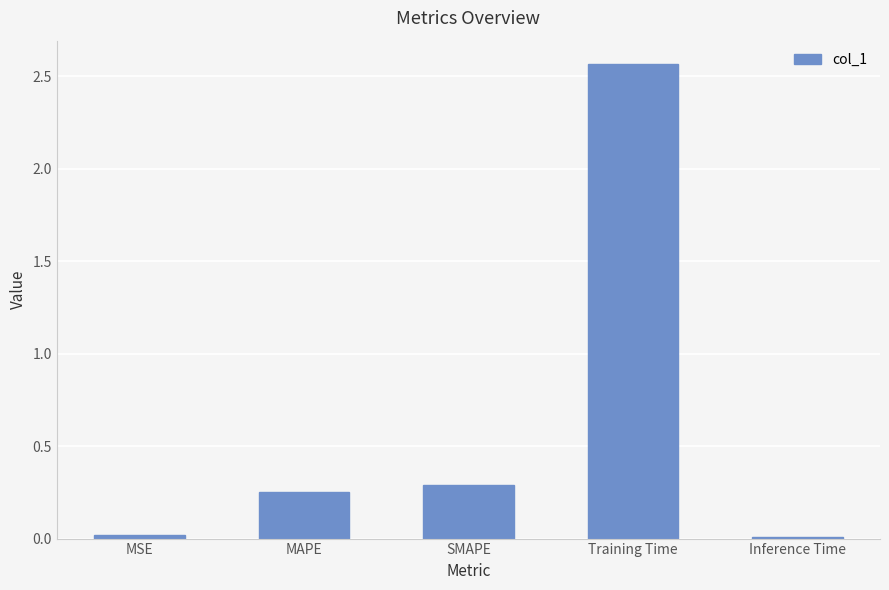

The value at SMAPE is 0.3. True or false?

True